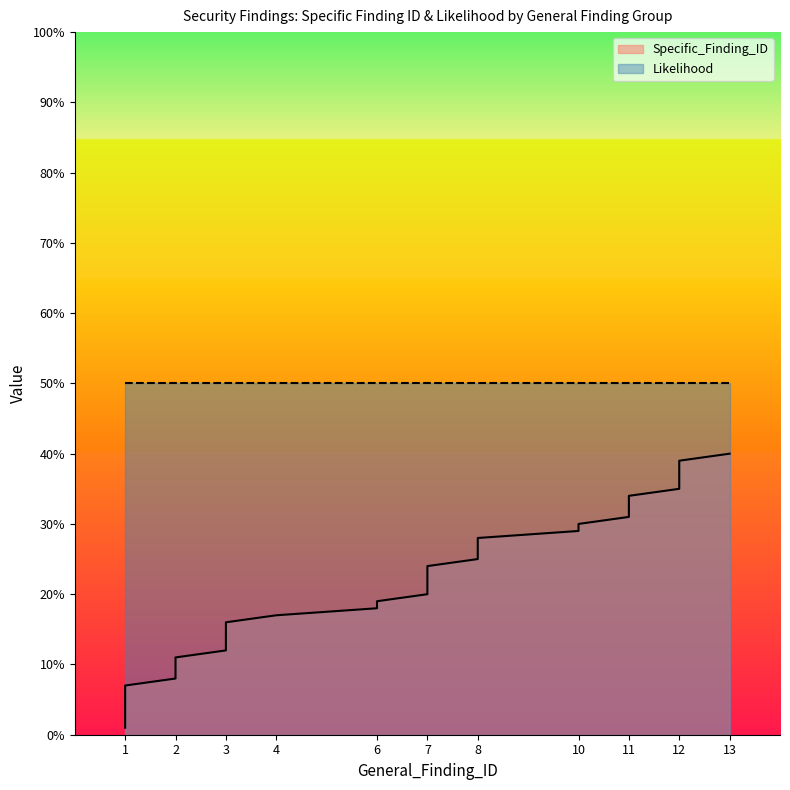

True or false: the data has more than 1 interior local peaks.

False